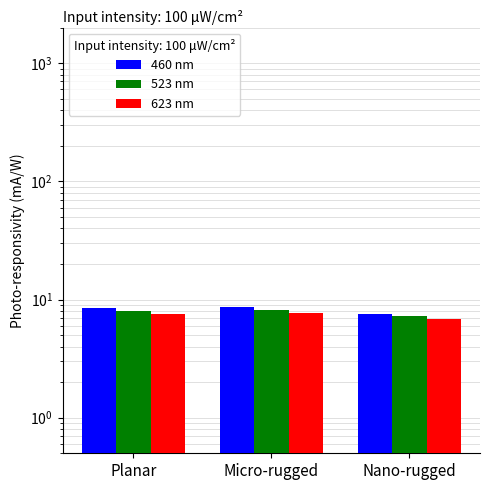

List the labels in order of 523 nm value, largest first.

Micro-rugged, Planar, Nano-rugged